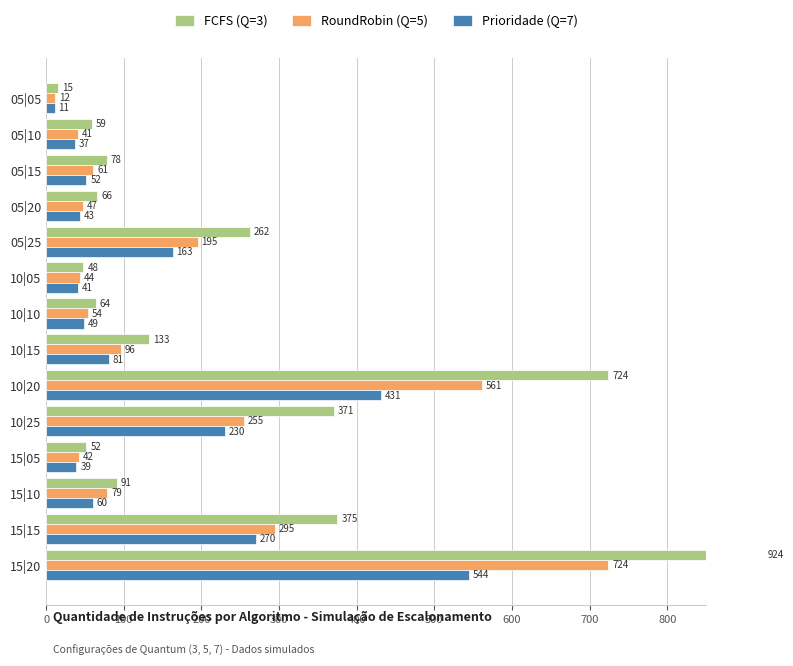

What are all the series names shown in the legend?

FCFS (Q=3), RoundRobin (Q=5), Prioridade (Q=7)